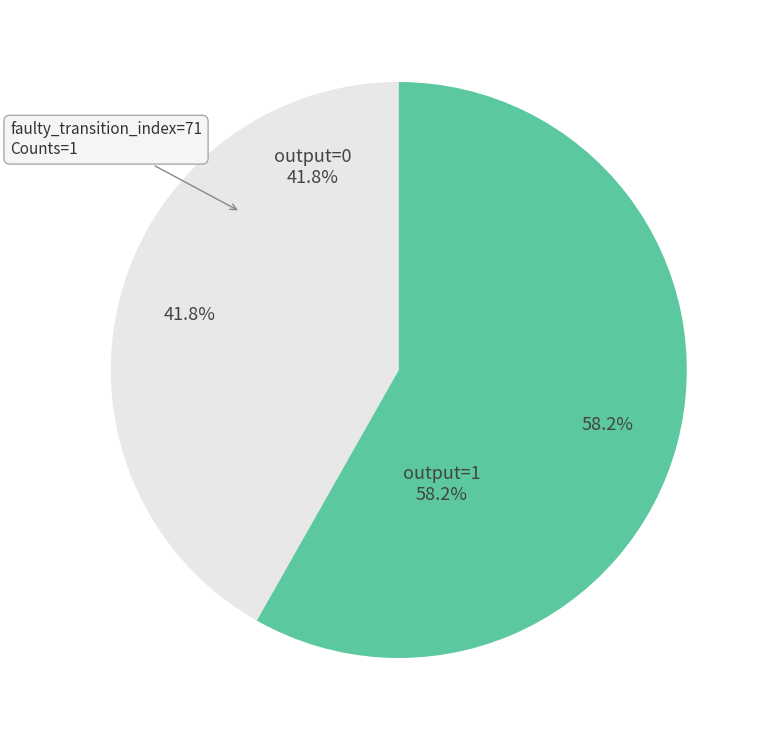

Rank the categories by value from lowest to highest.

output=0, output=1